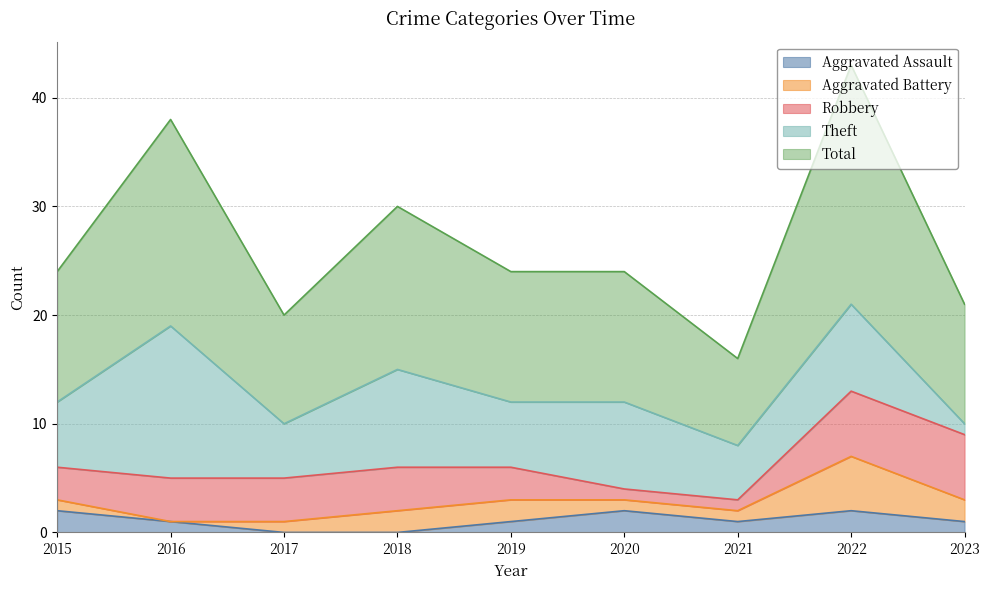

List the series in order of their peak value, lowest first.

Aggravated Assault, Aggravated Battery, Robbery, Theft, Total